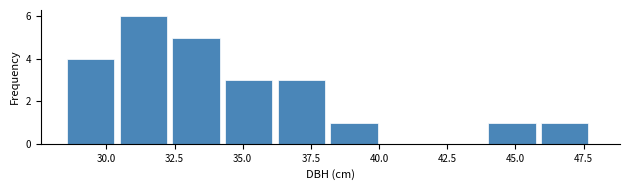

Around what value on the x-axis is the tallest bar? Give the approximate position of its centre, as read against the axis.

31.5